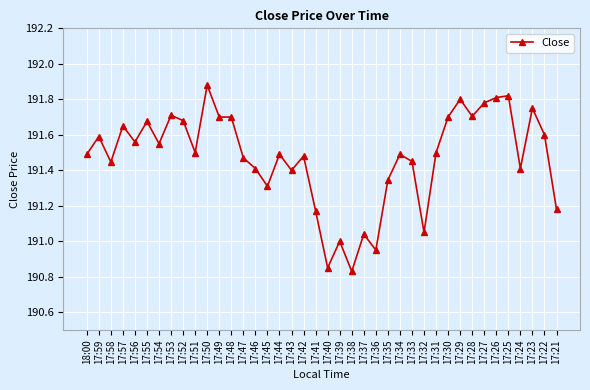

Is this an area chart (filled region under the line)?

No